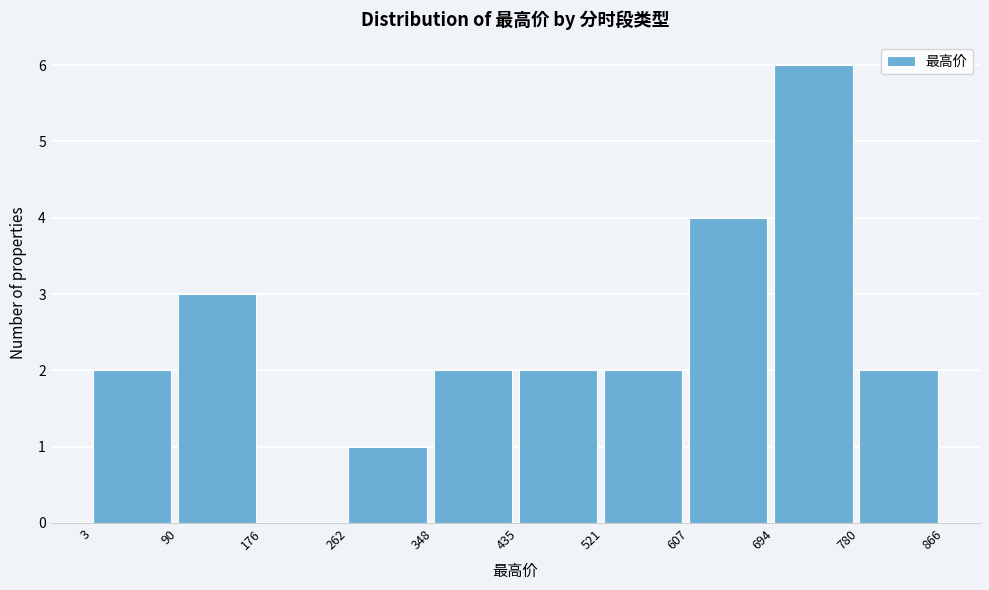

What is the height of the bar covering 607 to 694 on the x-axis? The values are not printed on the chart, so give them approximately, as read against the axis.

4